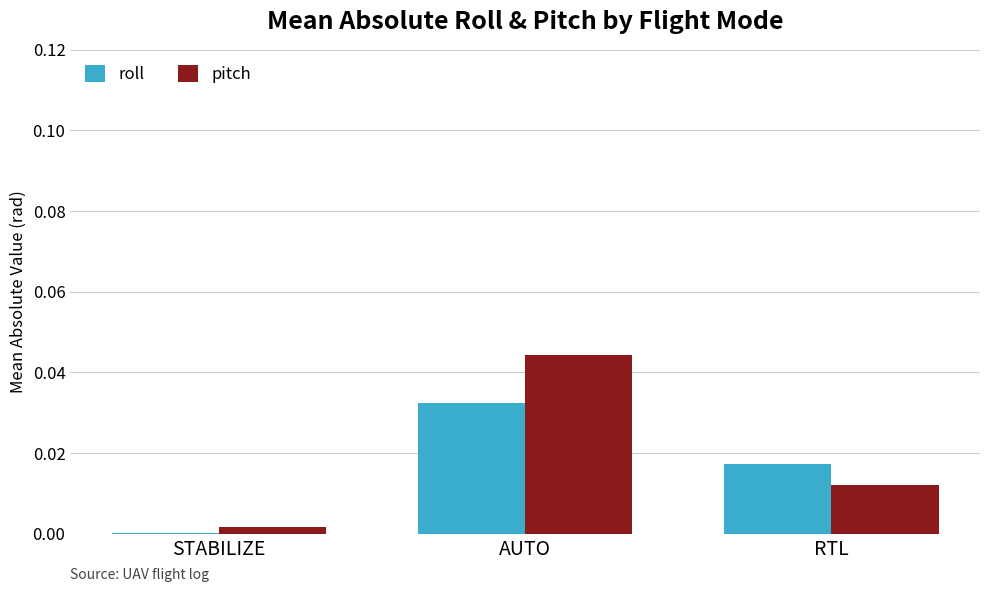

At which category is the sum across all series the highest?

AUTO